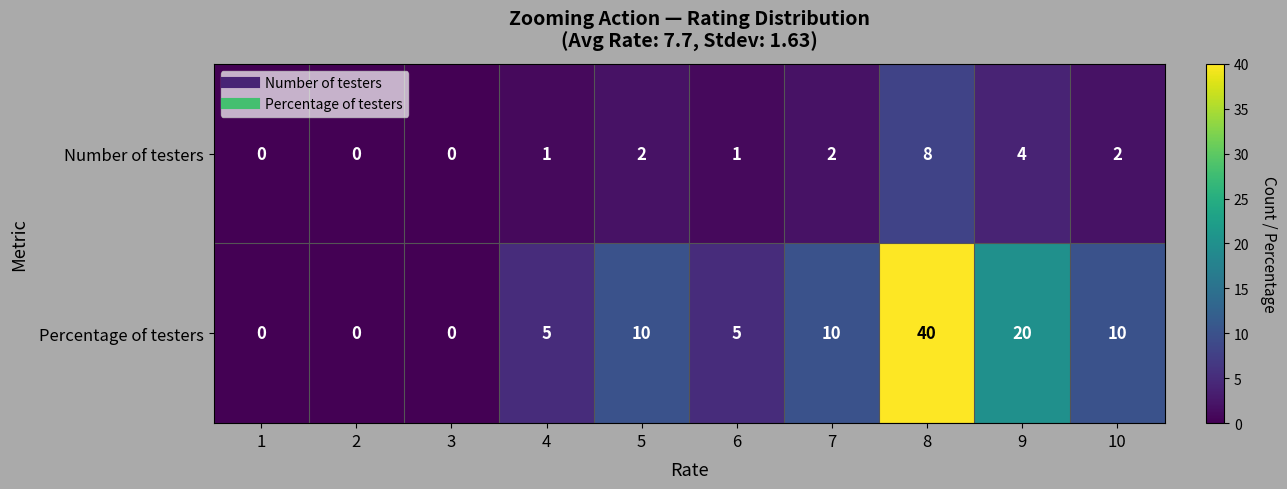

At which category is the sum across all series the highest?

8